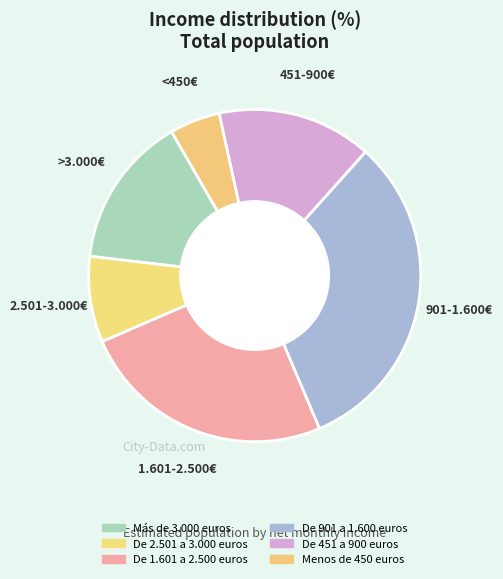

What is the ratio of the value at Más de 3.000 euros to the value at De 1.601 a 2.500 euros?

0.6